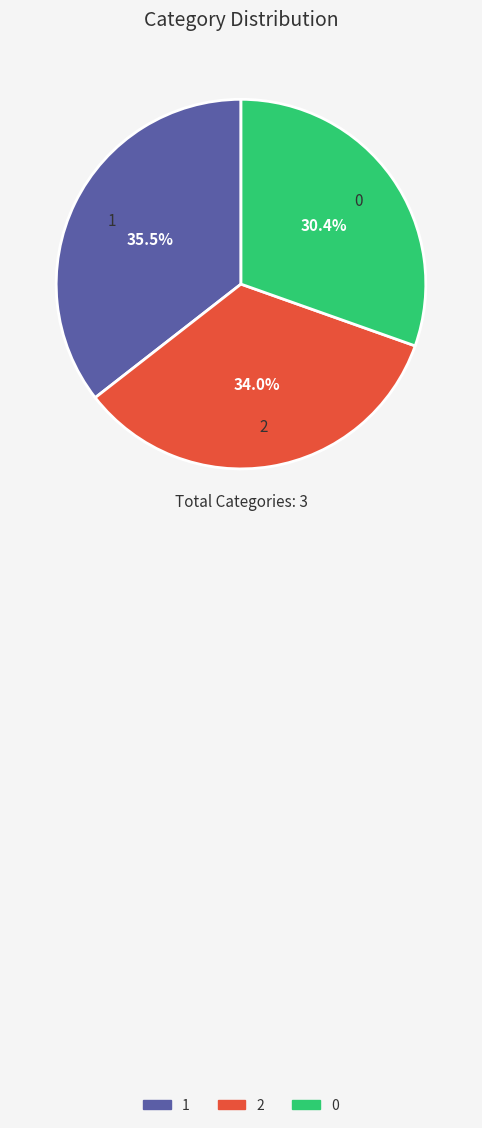

True or false: 0 accounts for 19% of the total.

False